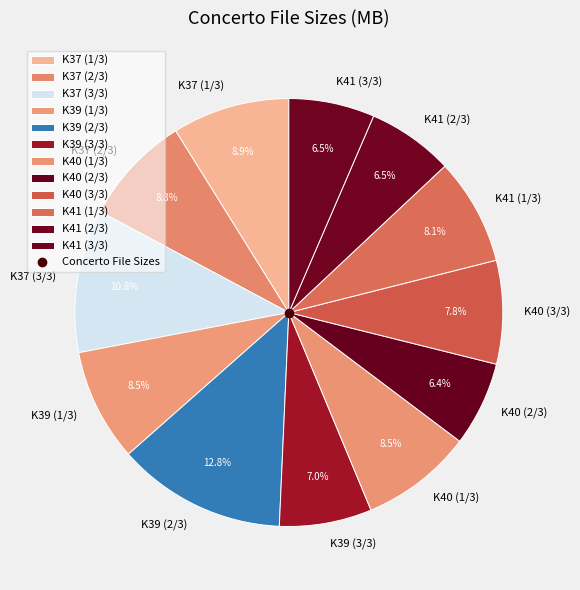

Which slice is the largest?

K39 (2/3)